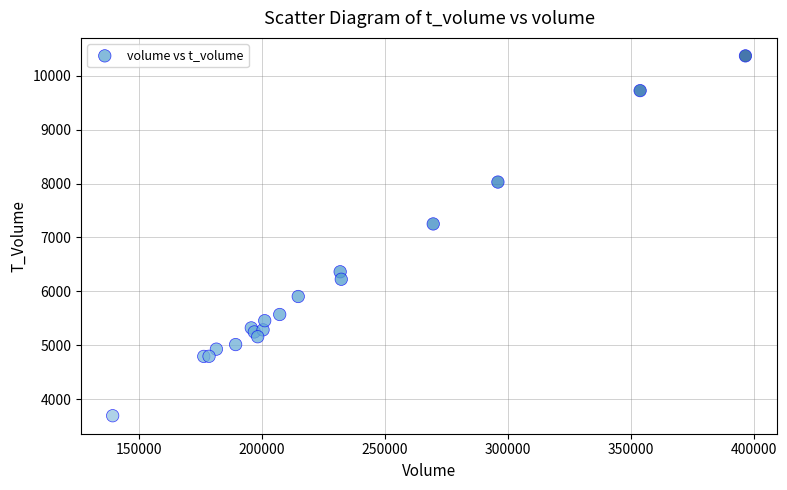

What Y value in the scatter plot is closest to 7030?

7251